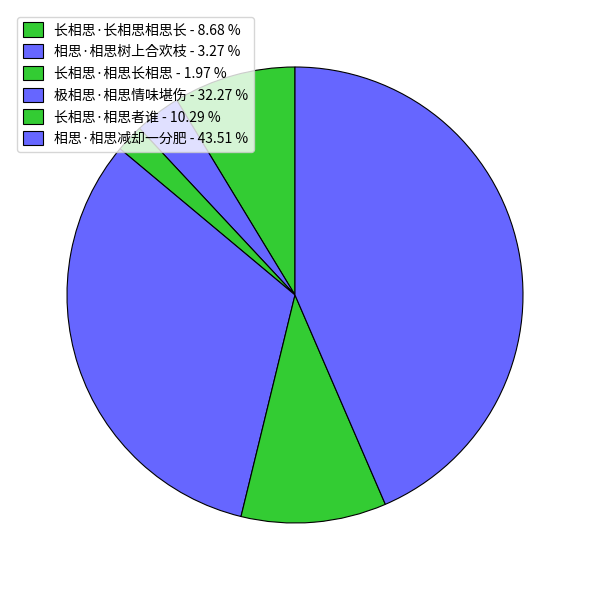

How many segments does this pie chart have?

6